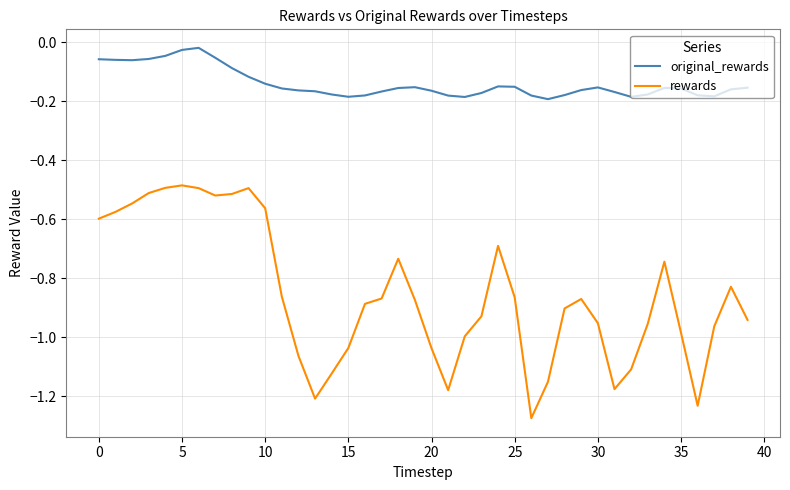

What is the difference between the maximum and minimum values in the rewards series?

0.8